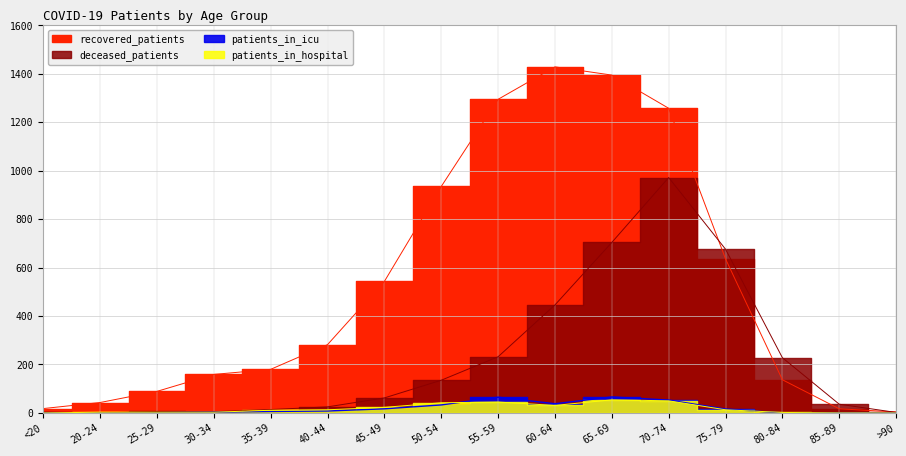

What is the label of the 15th point from the left?

85-89